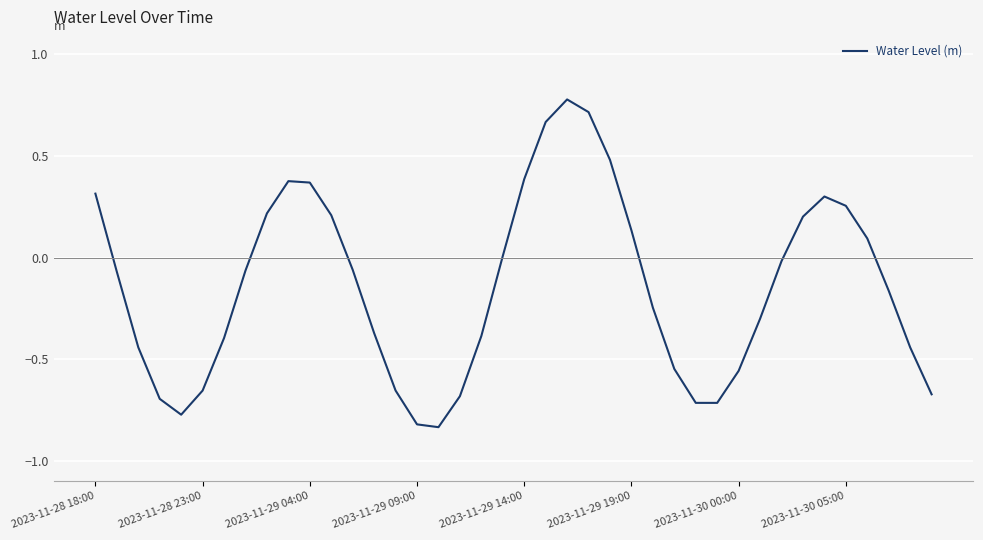

What is the maximum value shown in the chart?

0.8